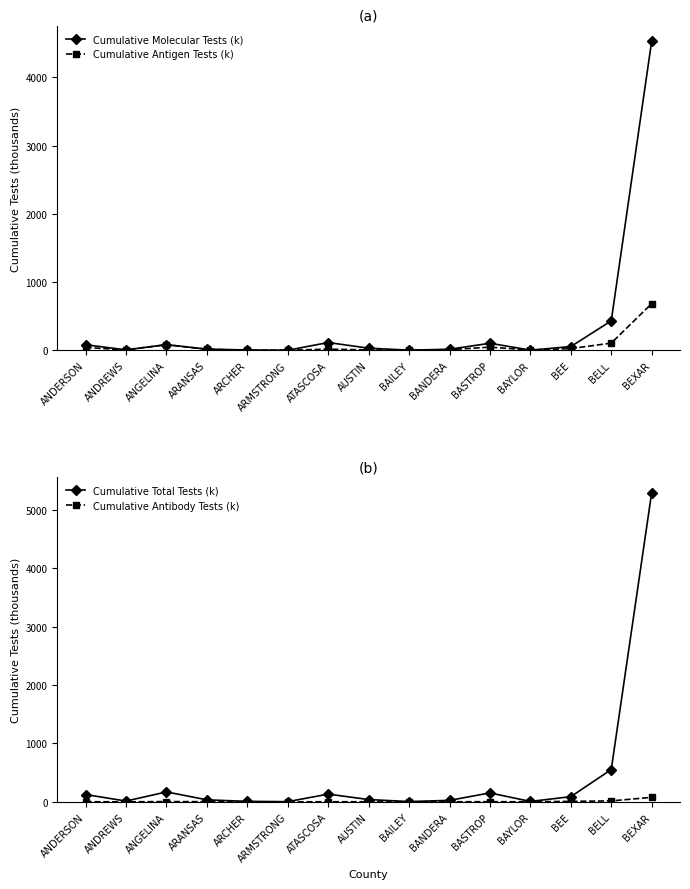

What is the difference between the highest and lowest values at ARANSAS?

31.8